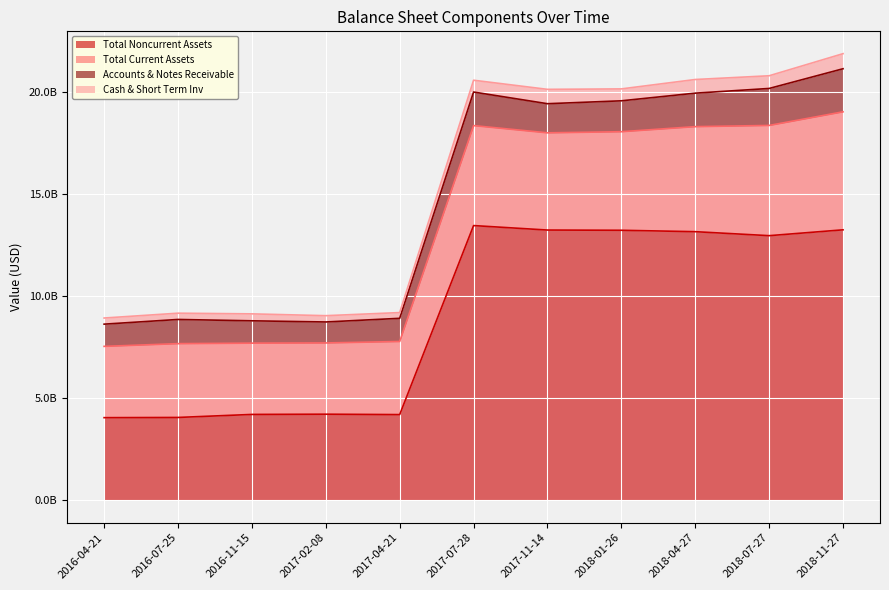

What are all the series names shown in the legend?

Total Noncurrent Assets, Total Current Assets, Accounts & Notes Receivable, Cash & Short Term Inv